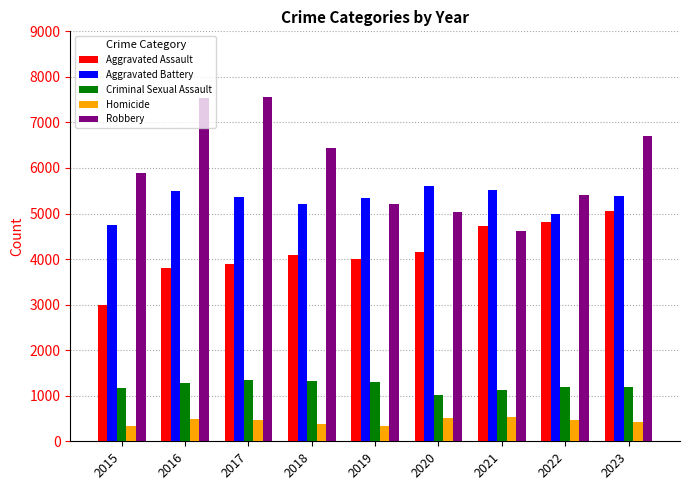

At which label does Robbery reach its minimum?

2021